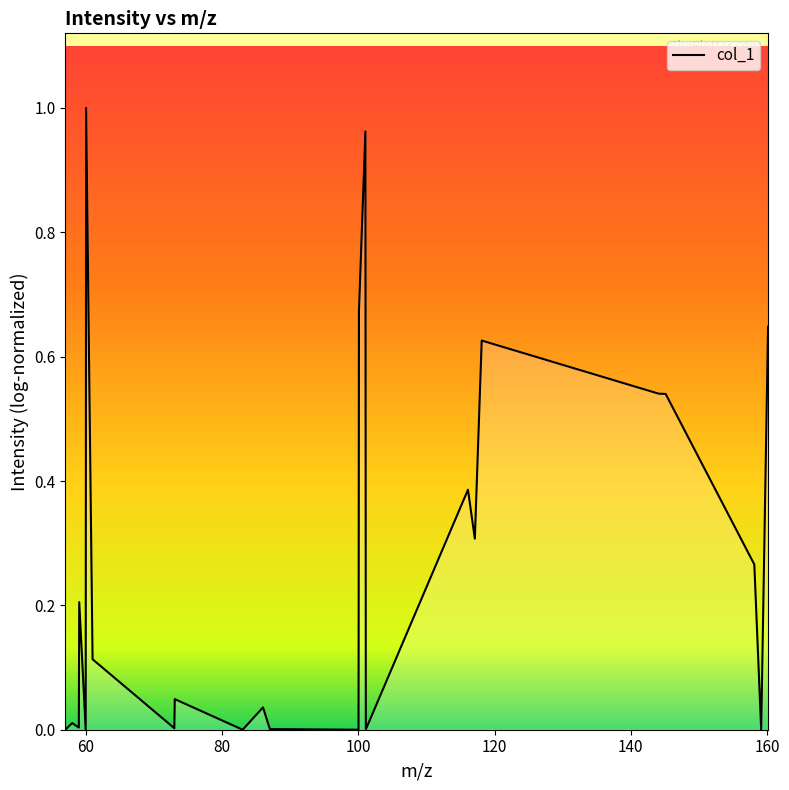

How many lines are shown in the chart?

1